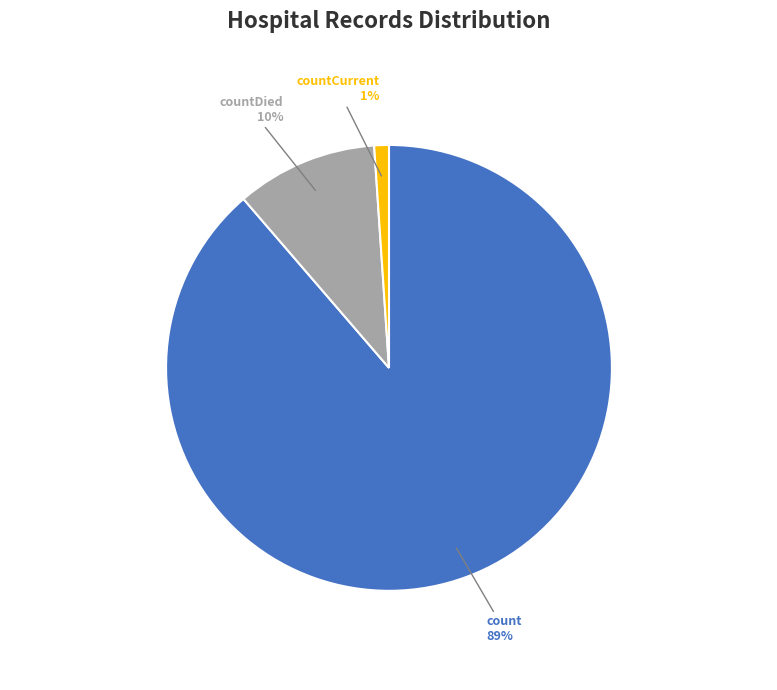

Rank the categories by value from highest to lowest.

count, countDied, countCurrent